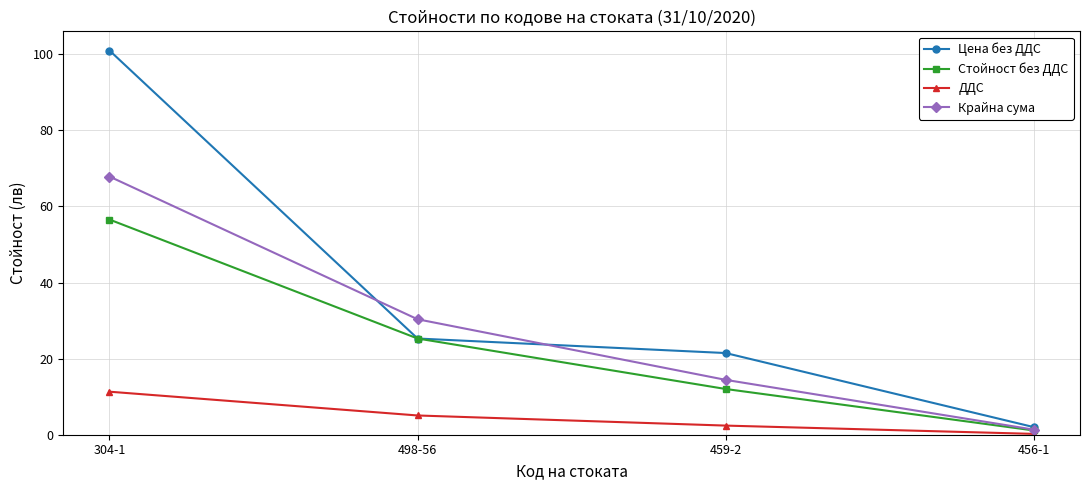

At how many categories does at least one series exceed 93?

1